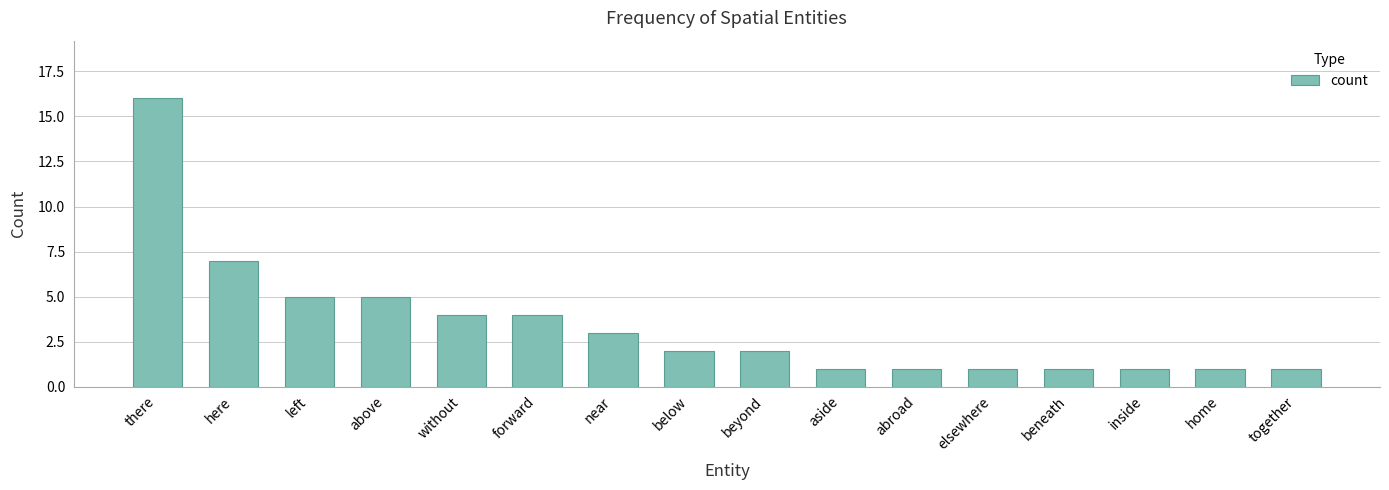

The value at home is 1. True or false?

True